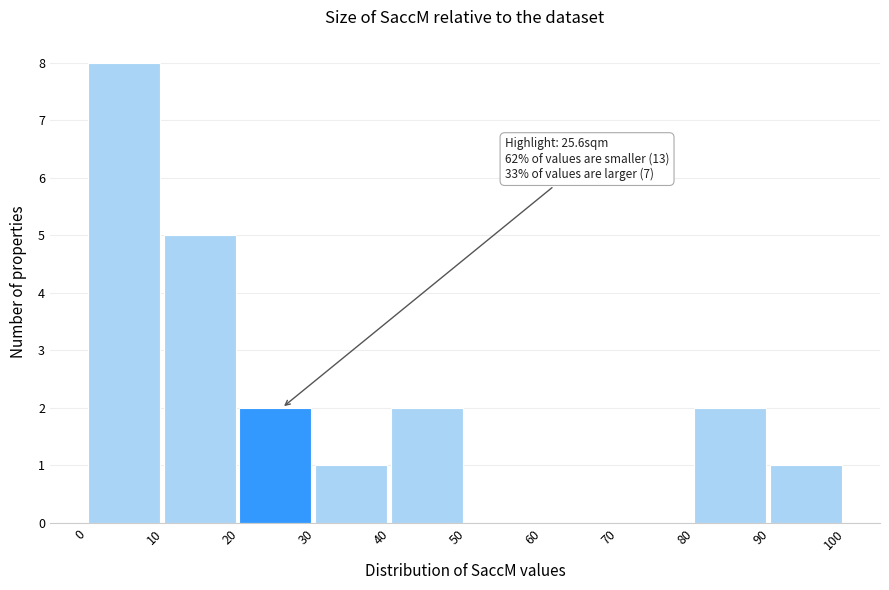

Which range on the x-axis has the tallest bar?

0 to 10